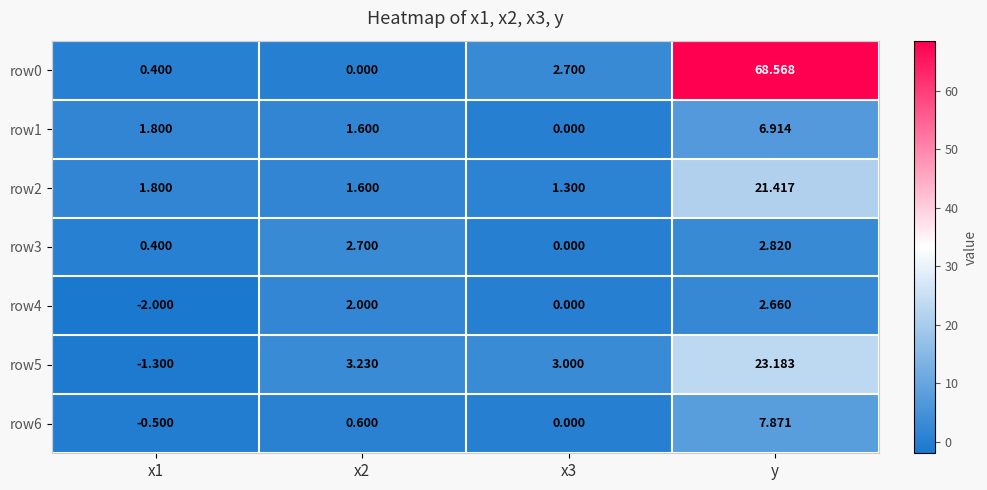

Is the value of row5 at x2 greater than the value of row2 at y?

No